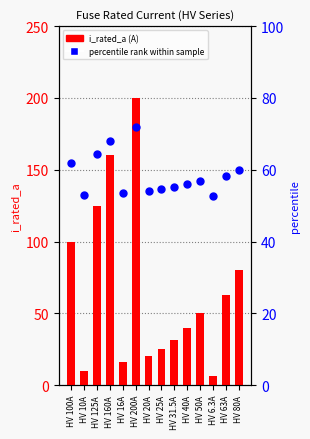

At how many categories does at least one series exceed 79?

14